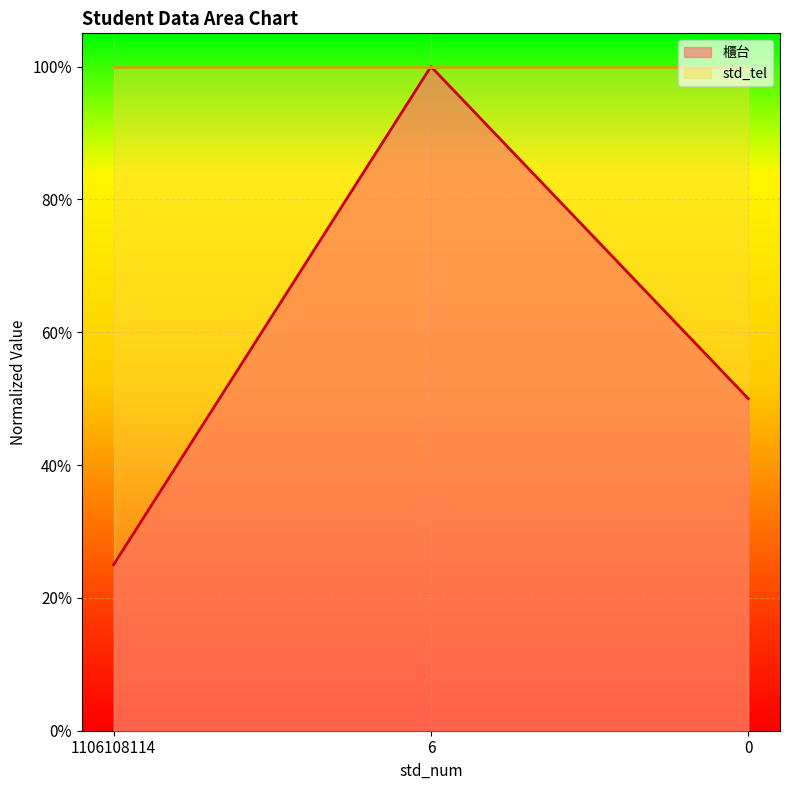

What is the greatest value displayed?

1.0